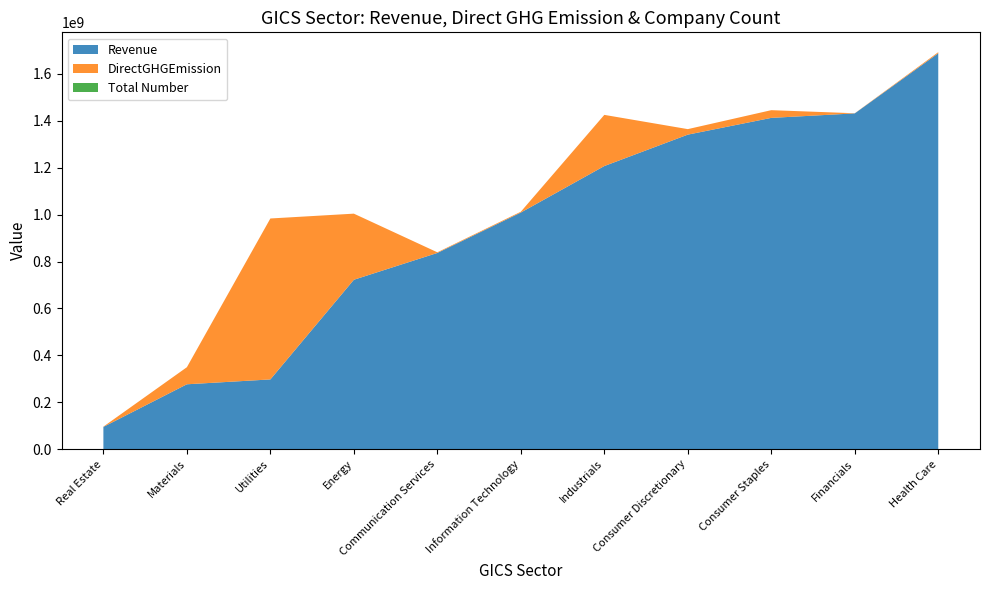

Reading right to left, list all the values displayed in this chart.

Revenue: Utilities=297359973.0	Energy=722230653.0	Consumer Staples=1412365117.0	Communication Services=836546048.0	Financials=1431556628.0	Information Technology=1008818540.0	Health Care=1687860620.0	Industrials=1207028910.0	Real Estate=94987790.0	Consumer Discretionary=1340926480.0	Materials=276622075.0
DirectGHGEmission: Utilities=686134057.9	Energy=281838250.5	Consumer Staples=32899267.0	Communication Services=2792093.6	Financials=549603.4	Information Technology=3480470.8	Health Care=4605262.0	Industrials=218153930.7	Real Estate=1092642.4	Consumer Discretionary=23509418.6	Materials=72803110.7
TotalNumber: Utilities=28.0	Energy=29.0	Consumer Staples=33.0	Communication Services=25.0	Financials=68.0	Information Technology=67.0	Health Care=62.0	Industrials=68.0	Real Estate=32.0	Consumer Discretionary=63.0	Materials=25.0